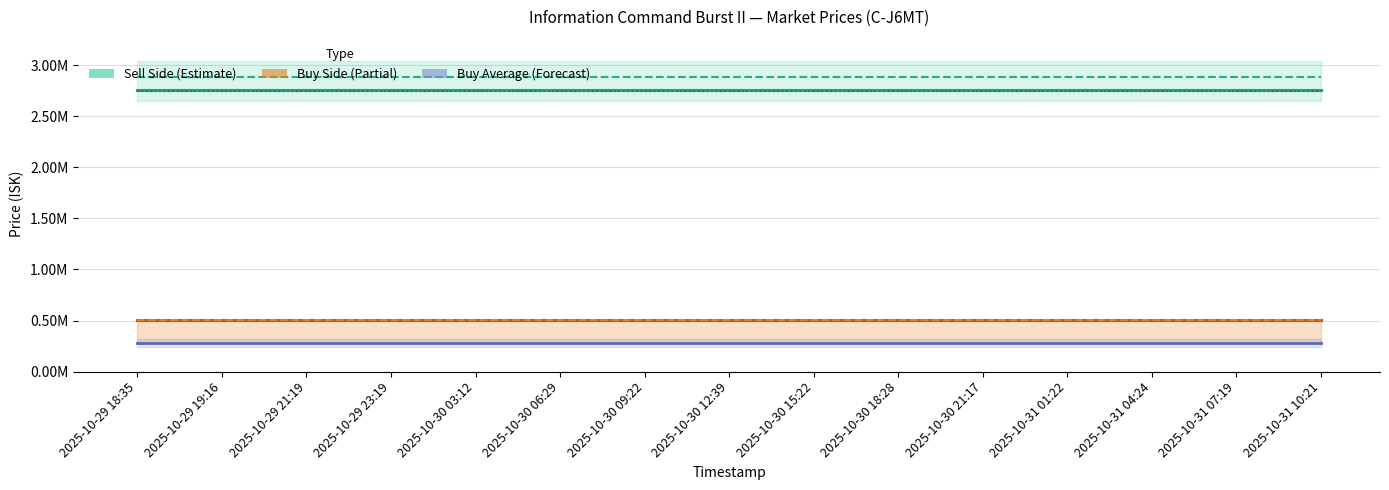

Reading left to right, what are all the values shown in this chart?

Sell_Median: 2025-10-29 18:35=2760000.0	2025-10-29 19:16=2760000.0	2025-10-29 21:19=2760000.0	2025-10-29 23:19=2760000.0	2025-10-30 03:12=2760000.0	2025-10-30 06:29=2760000.0	2025-10-30 09:22=2760000.0	2025-10-30 12:39=2760000.0	2025-10-30 15:22=2760000.0	2025-10-30 18:28=2760000.0	2025-10-30 21:17=2760000.0	2025-10-31 01:22=2760000.0	2025-10-31 04:24=2760000.0	2025-10-31 07:19=2760000.0	2025-10-31 10:21=2760000.0
Sell_Average: 2025-10-29 18:35=2886424.7	2025-10-29 19:16=2886424.7	2025-10-29 21:19=2886424.7	2025-10-29 23:19=2886424.7	2025-10-30 03:12=2886424.7	2025-10-30 06:29=2886424.7	2025-10-30 09:22=2886424.7	2025-10-30 12:39=2886424.7	2025-10-30 15:22=2886424.7	2025-10-30 18:28=2886424.7	2025-10-30 21:17=2886424.7	2025-10-31 01:22=2886424.7	2025-10-31 04:24=2886424.7	2025-10-31 07:19=2886424.7	2025-10-31 10:21=2886424.7
Buy_Median: 2025-10-29 18:35=503200.0	2025-10-29 19:16=503200.0	2025-10-29 21:19=503200.0	2025-10-29 23:19=503200.0	2025-10-30 03:12=503200.0	2025-10-30 06:29=503200.0	2025-10-30 09:22=503200.0	2025-10-30 12:39=503200.0	2025-10-30 15:22=503200.0	2025-10-30 18:28=503200.0	2025-10-30 21:17=503200.0	2025-10-31 01:22=503200.0	2025-10-31 04:24=503200.0	2025-10-31 07:19=503200.0	2025-10-31 10:21=503200.0
Buy_Max: 2025-10-29 18:35=503300.0	2025-10-29 19:16=503300.0	2025-10-29 21:19=503300.0	2025-10-29 23:19=503300.0	2025-10-30 03:12=503300.0	2025-10-30 06:29=503300.0	2025-10-30 09:22=503300.0	2025-10-30 12:39=503300.0	2025-10-30 15:22=503300.0	2025-10-30 18:28=503300.0	2025-10-30 21:17=503300.0	2025-10-31 01:22=503300.0	2025-10-31 04:24=503300.0	2025-10-31 07:19=503300.0	2025-10-31 10:21=503300.0
Buy_Average: 2025-10-29 18:35=279661.5	2025-10-29 19:16=279661.5	2025-10-29 21:19=279661.5	2025-10-29 23:19=279661.5	2025-10-30 03:12=279661.5	2025-10-30 06:29=279661.5	2025-10-30 09:22=279661.5	2025-10-30 12:39=279661.5	2025-10-30 15:22=279661.5	2025-10-30 18:28=279661.5	2025-10-30 21:17=279661.5	2025-10-31 01:22=279661.5	2025-10-31 04:24=279661.5	2025-10-31 07:19=279661.5	2025-10-31 10:21=279661.5
Sell_Min: 2025-10-29 18:35=2746000.0	2025-10-29 19:16=2746000.0	2025-10-29 21:19=2746000.0	2025-10-29 23:19=2746000.0	2025-10-30 03:12=2746000.0	2025-10-30 06:29=2746000.0	2025-10-30 09:22=2746000.0	2025-10-30 12:39=2746000.0	2025-10-30 15:22=2746000.0	2025-10-30 18:28=2746000.0	2025-10-30 21:17=2746000.0	2025-10-31 01:22=2746000.0	2025-10-31 04:24=2746000.0	2025-10-31 07:19=2746000.0	2025-10-31 10:21=2746000.0